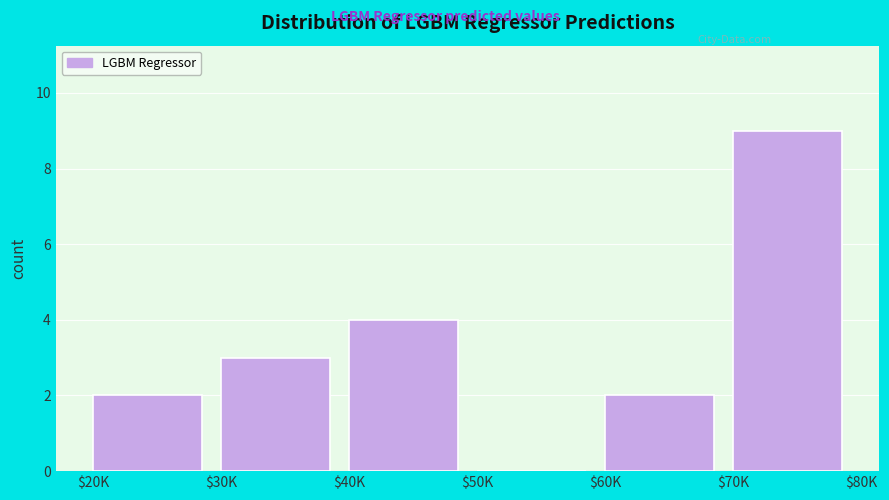

The value at $40K is 1. True or false?

False